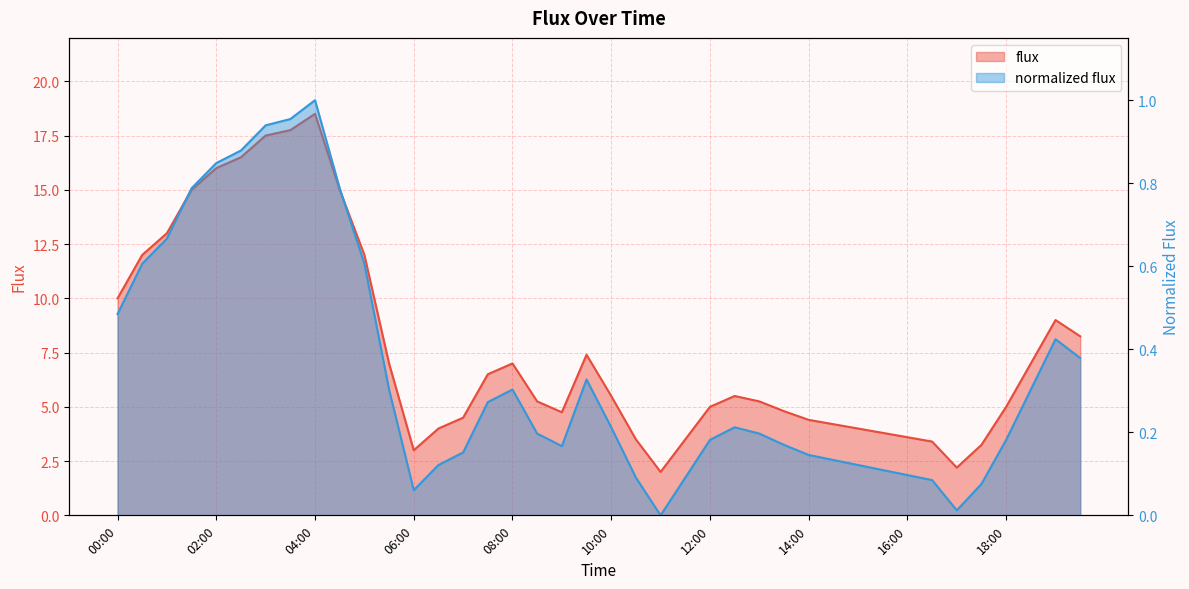

Which has a higher value, 02:00 or 13:00?

02:00